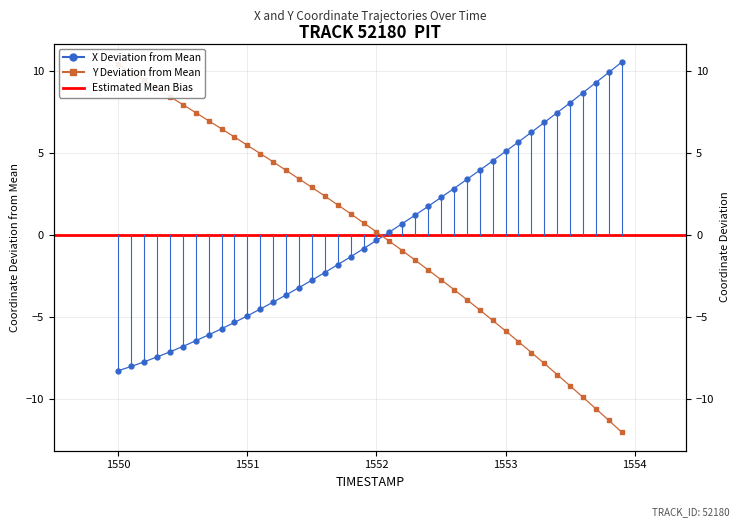

Is the value of Y at 27 greater than the value of X at 23?

No